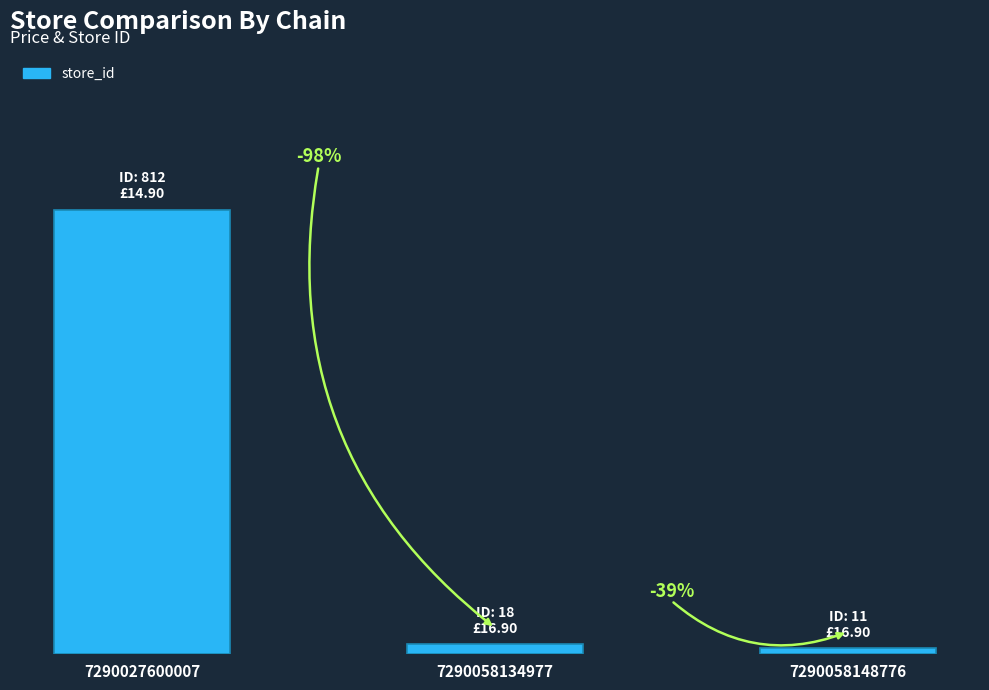

Does the chart contain any negative values?

No